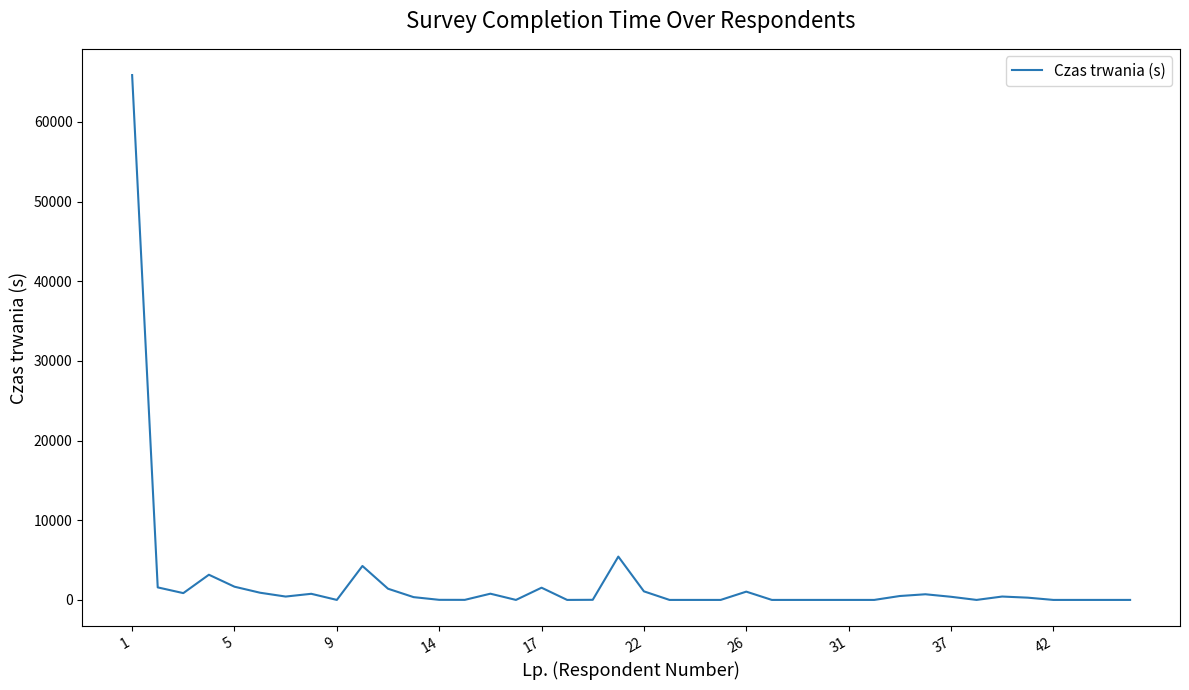

What is the maximum value shown in the chart?

65871